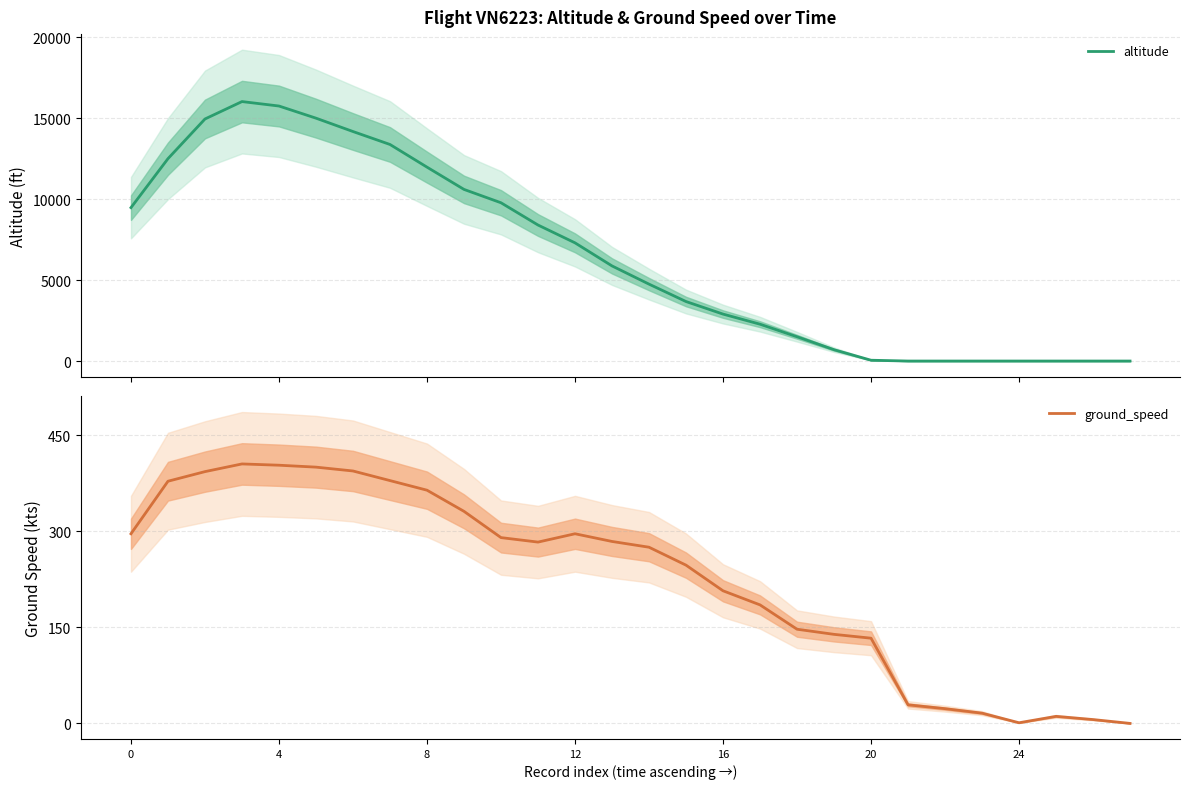

What is the difference between the altitude values at 21 and 0?

9475